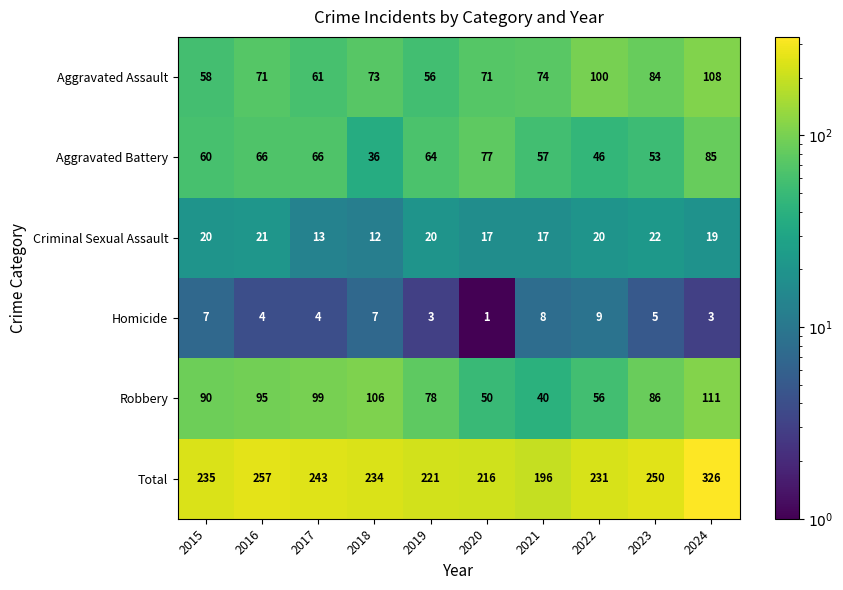

What is the smallest value displayed?

1